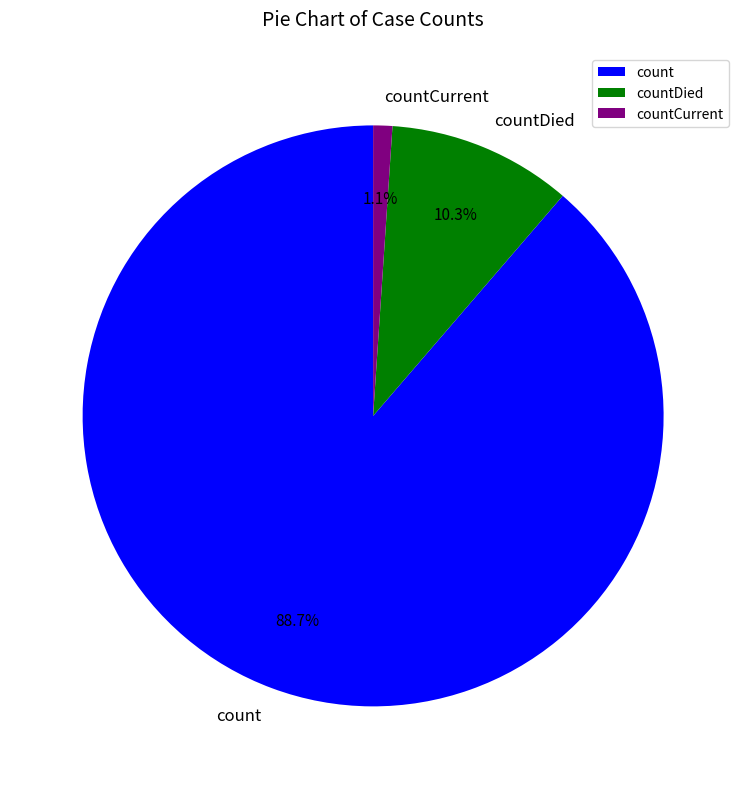

Which has a higher value, count or countDied?

count